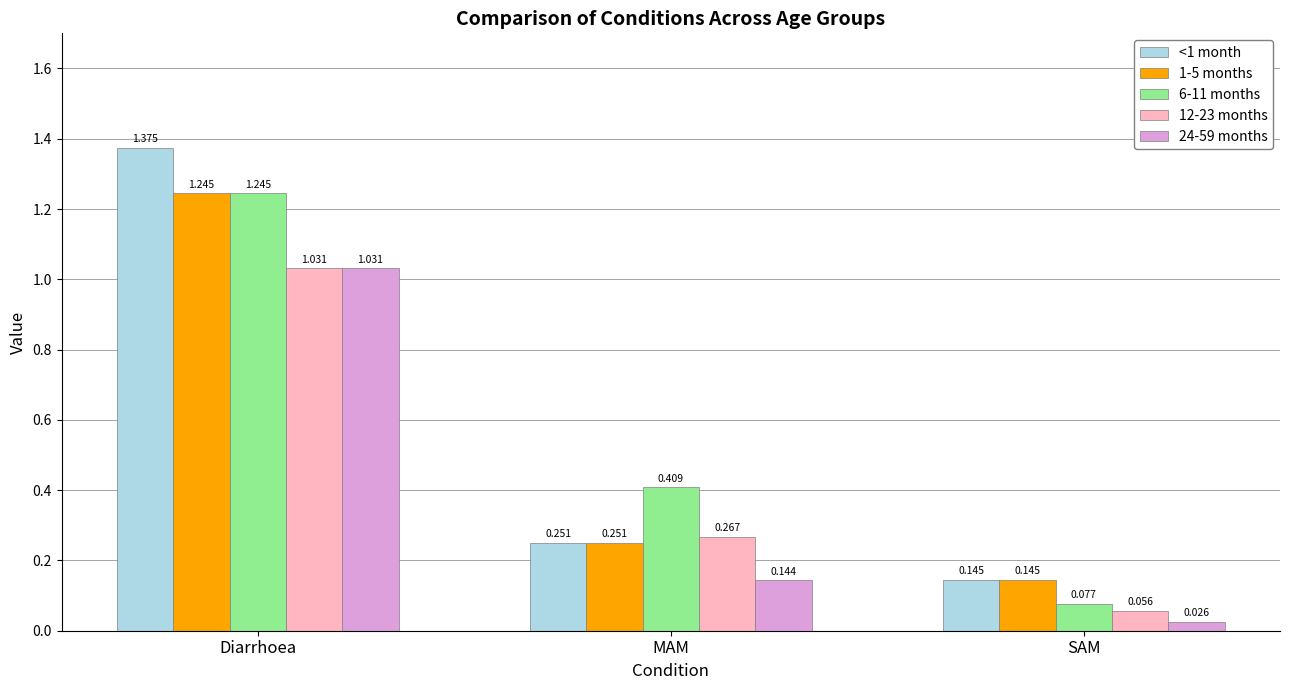

Which label corresponds to the smallest value in the chart?

SAM